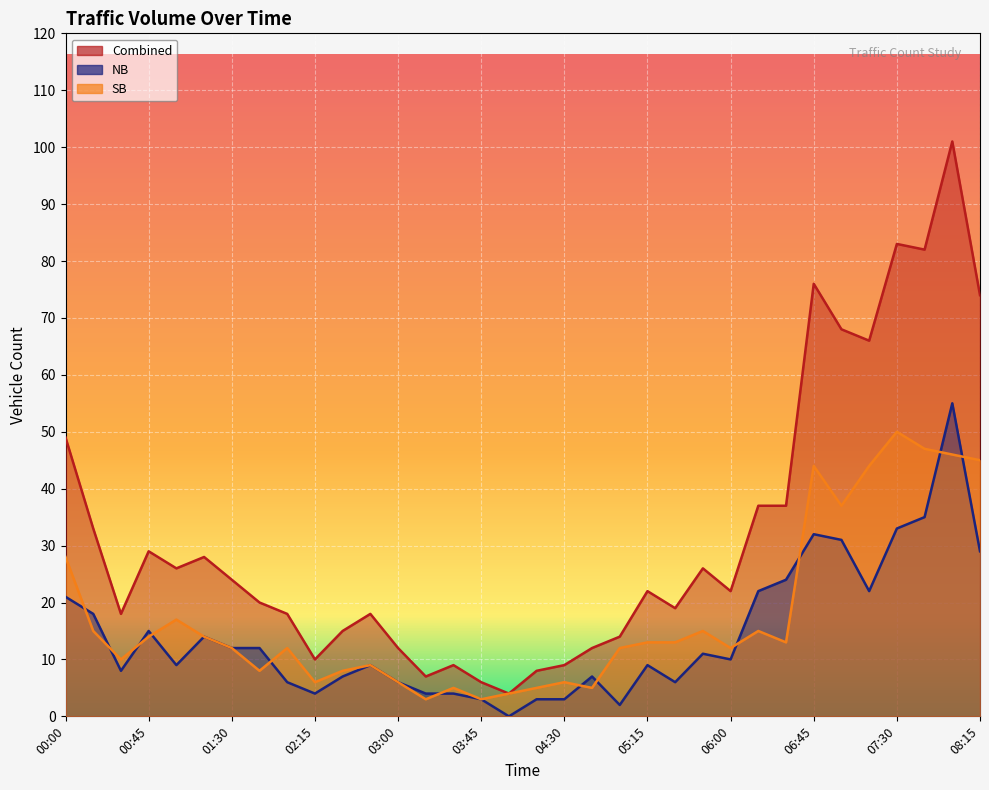

Which has a higher value, 04:15 or 04:45?

04:45